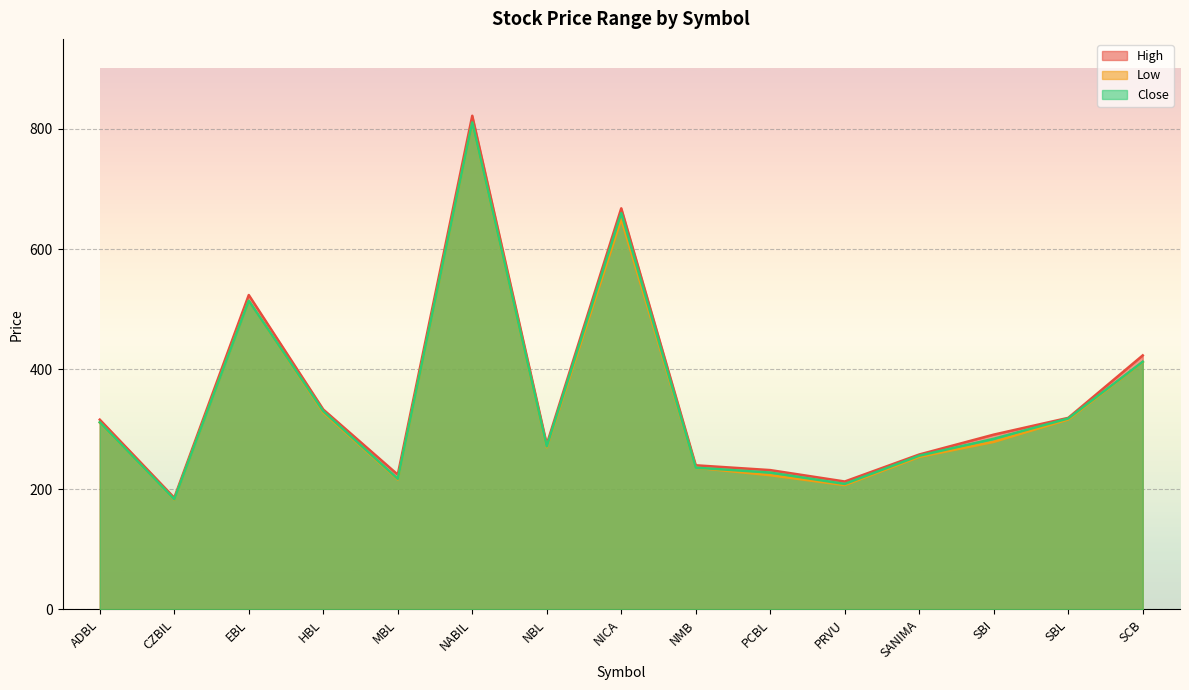

How many series are shown in this chart?

3